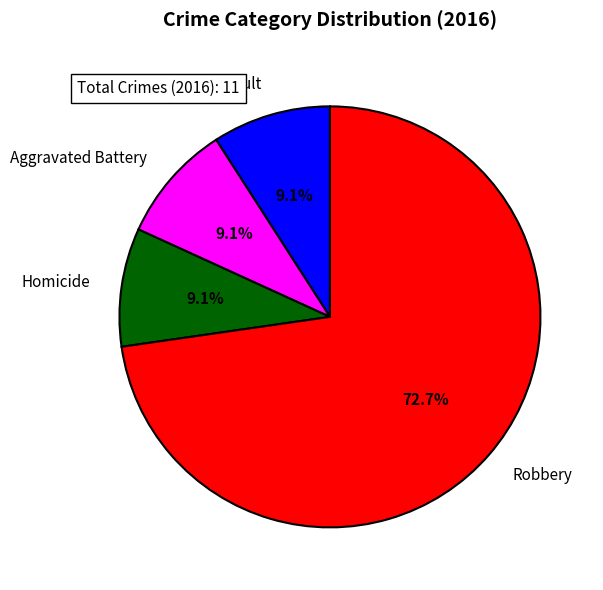

What percentage is NOT represented by Robbery?

27.3%